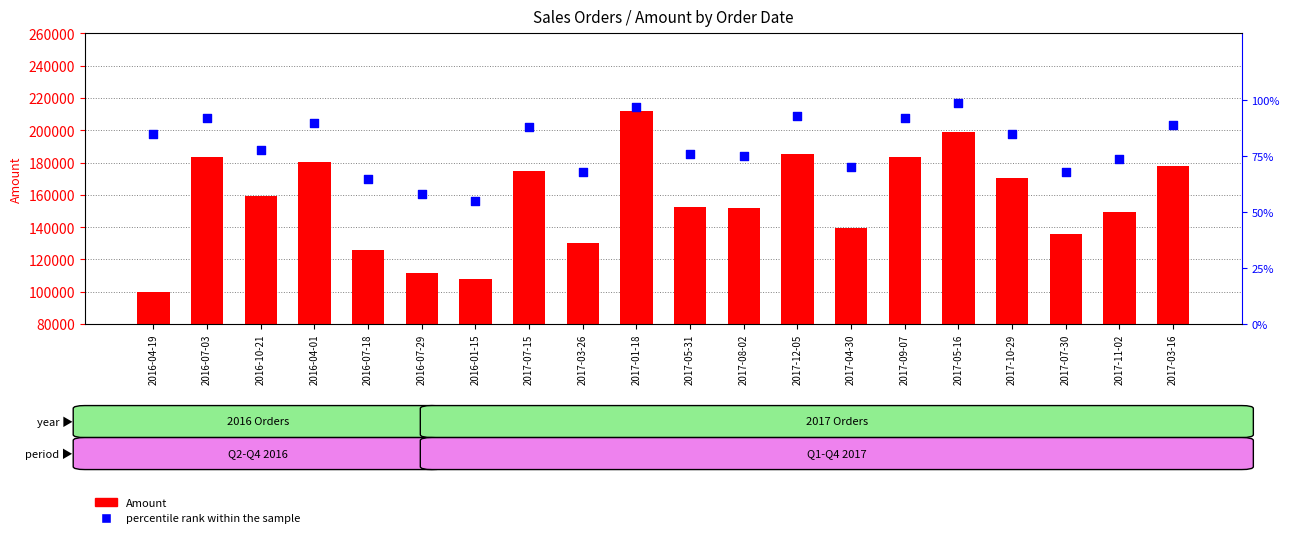

At which category is the sum across all series the highest?

2017-01-18